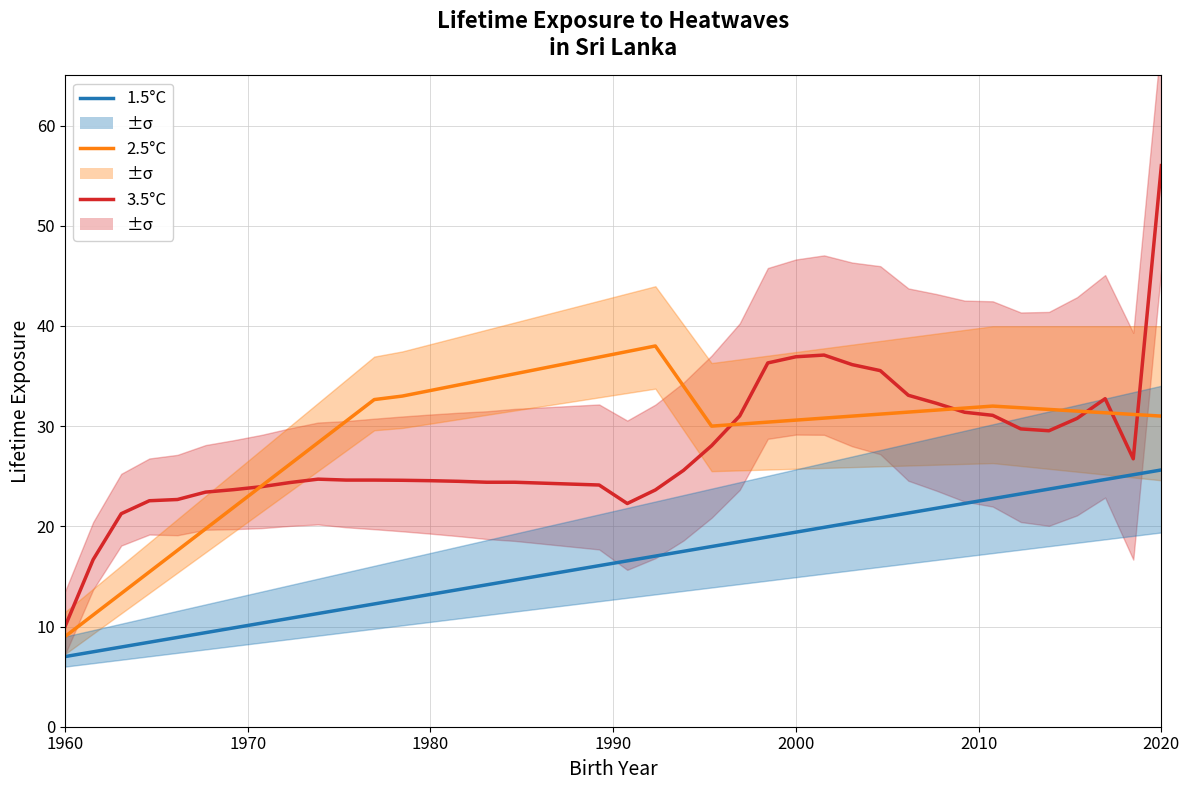

True or false: 1.5°C and 3.5°C intersect in this chart.

False